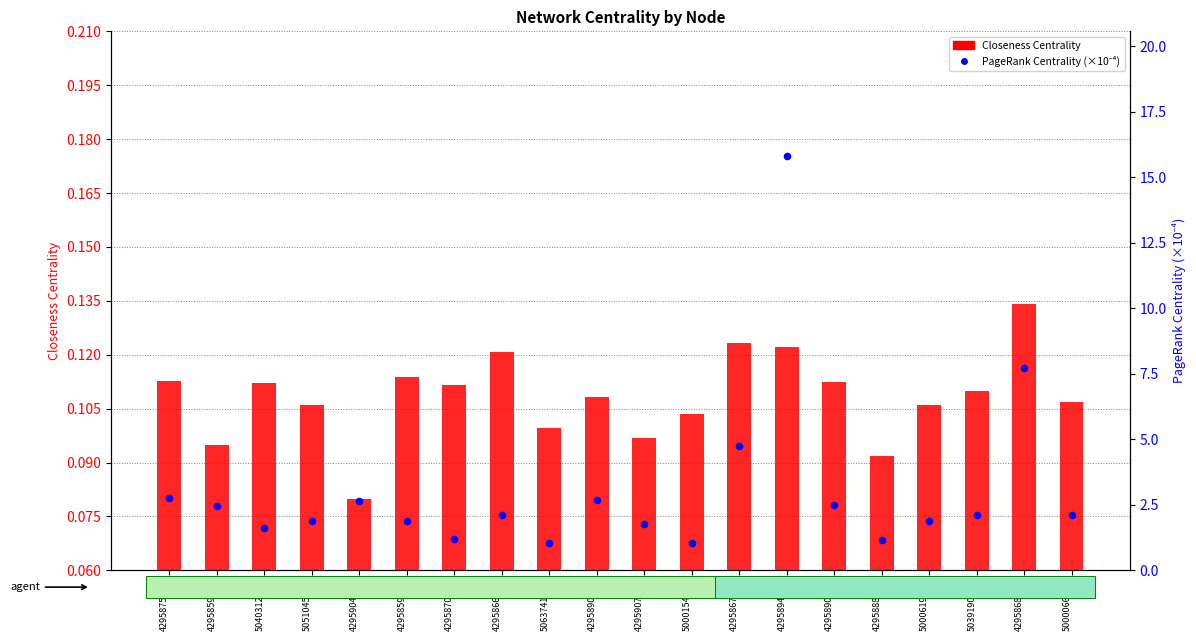

Which series has the largest total across all categories?

PageRank Centrality (×10⁻⁴)